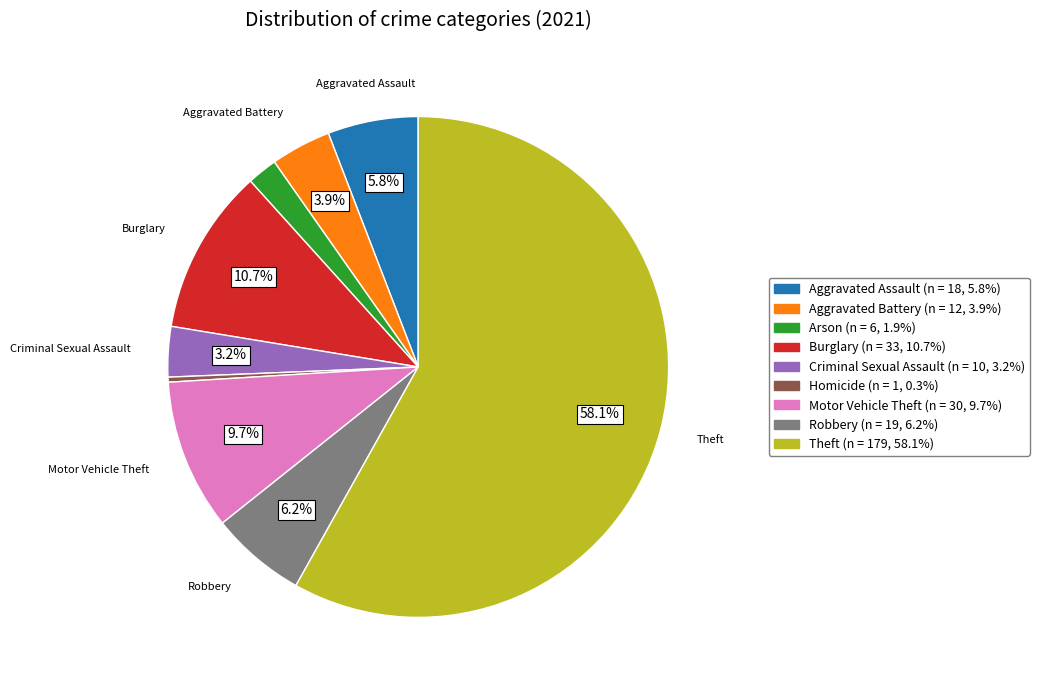

Count the number of slices in the pie.

9